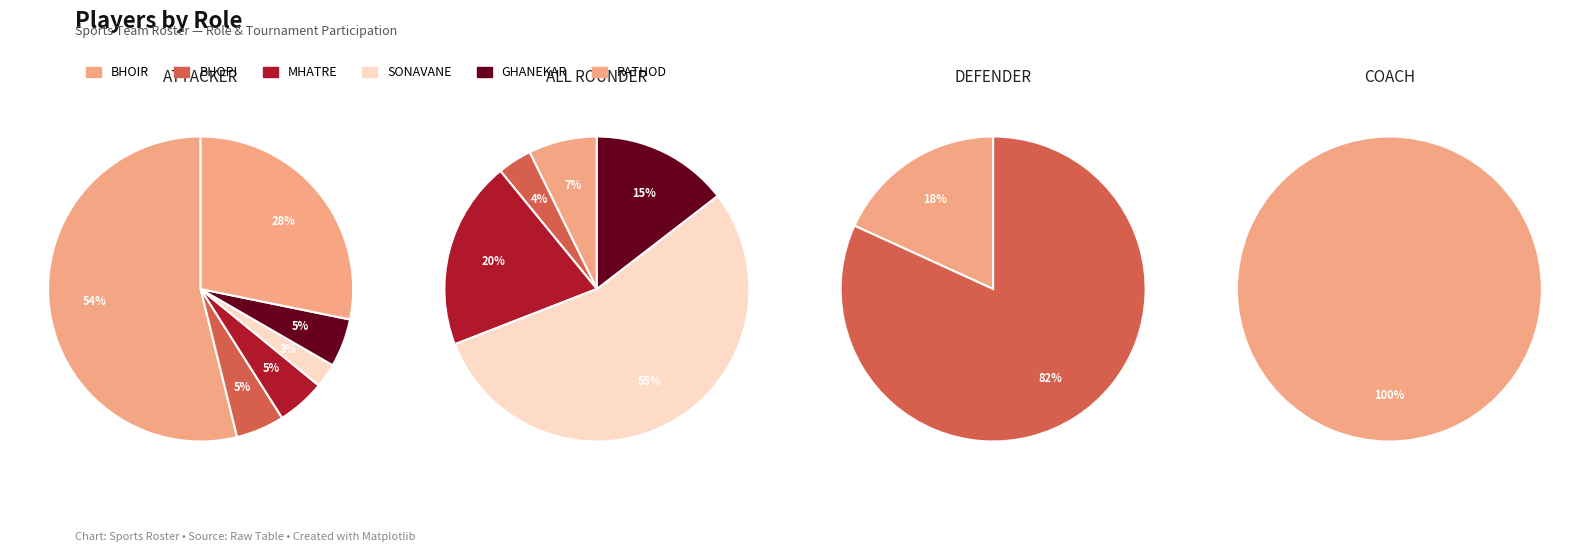

To the nearest percent, what is the difference between the SONAVANE and BHOPI slice percentages?

50%